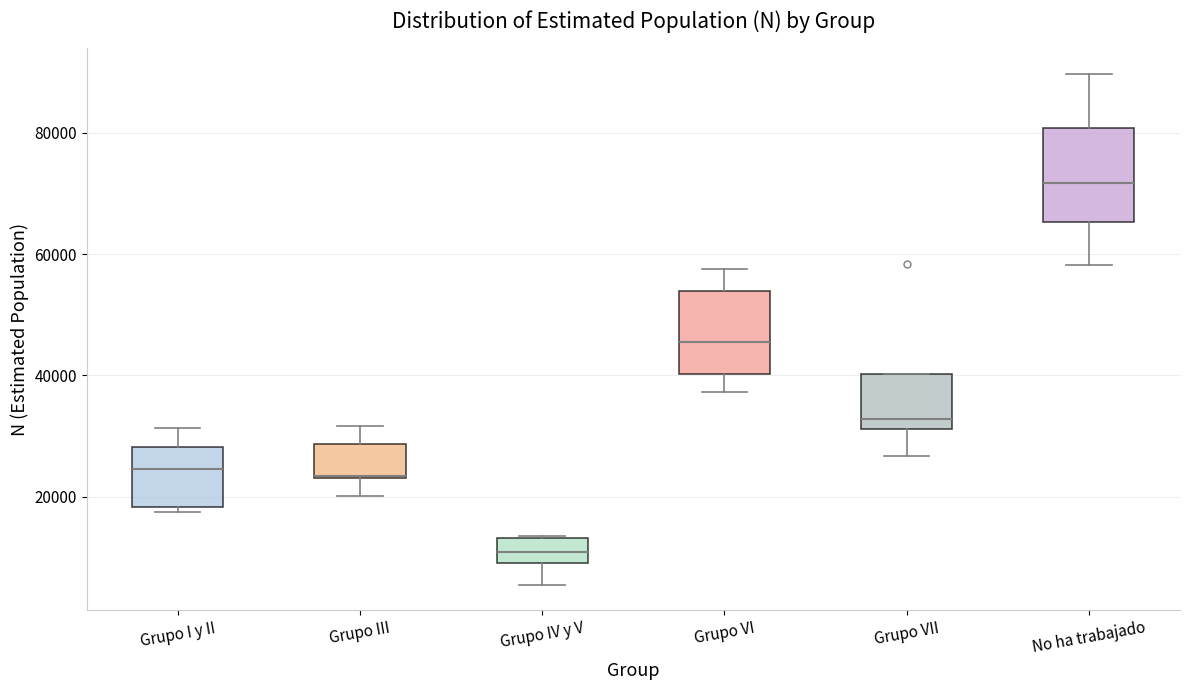

Reading left to right, transcribe this box plot: for each box, give where its median line is, the range the box spans, and where its two whiskers end, as read against the y-axis. The values are not printed on the chart, so give them approximately, as read against the axis.

Grupo I y II: median 24000, box 18000 to 28000, whiskers 18000 (just below the box's lower edge) to 32000
Grupo III: median 24000 (drawn on the box's lower edge), box 24000 to 28000, whiskers 20000 to 32000
Grupo IV y V: median 10000 (inside the box), box 10000 to 14000, whiskers 6000 to 14000
Grupo VI: median 46000, box 40000 to 54000, whiskers 38000 to 58000
Grupo VII: median 32000 (just above the box's lower edge), box 32000 to 40000, whiskers 26000 to 40000
No ha trabajado: median 72000, box 66000 to 80000, whiskers 58000 to 90000